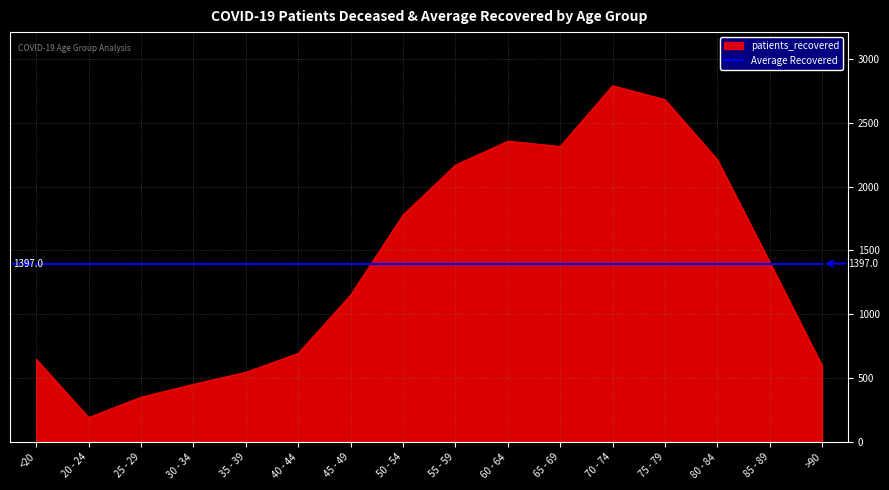

What is the difference between the highest and lowest values at >90?

797